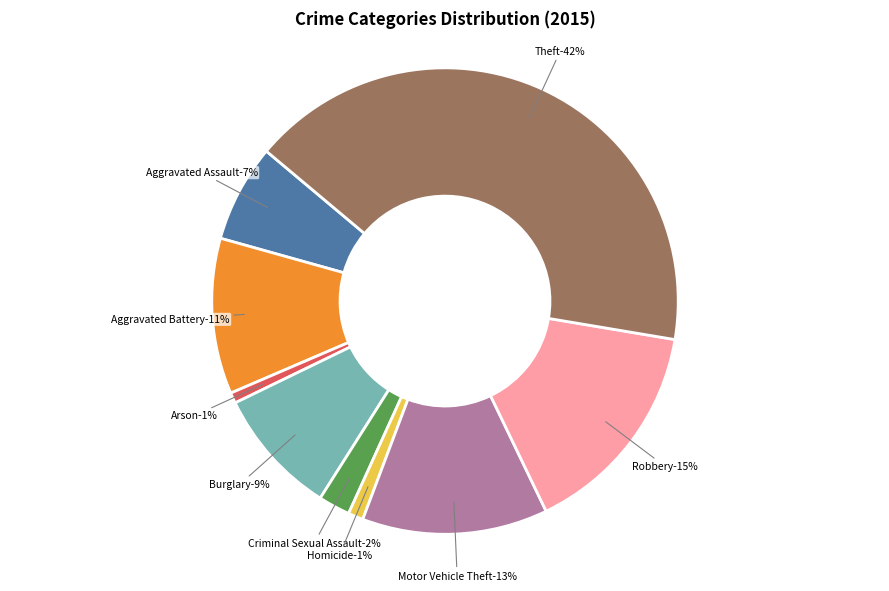

Combined, do Criminal Sexual Assault and Motor Vehicle Theft account for over 50%?

No